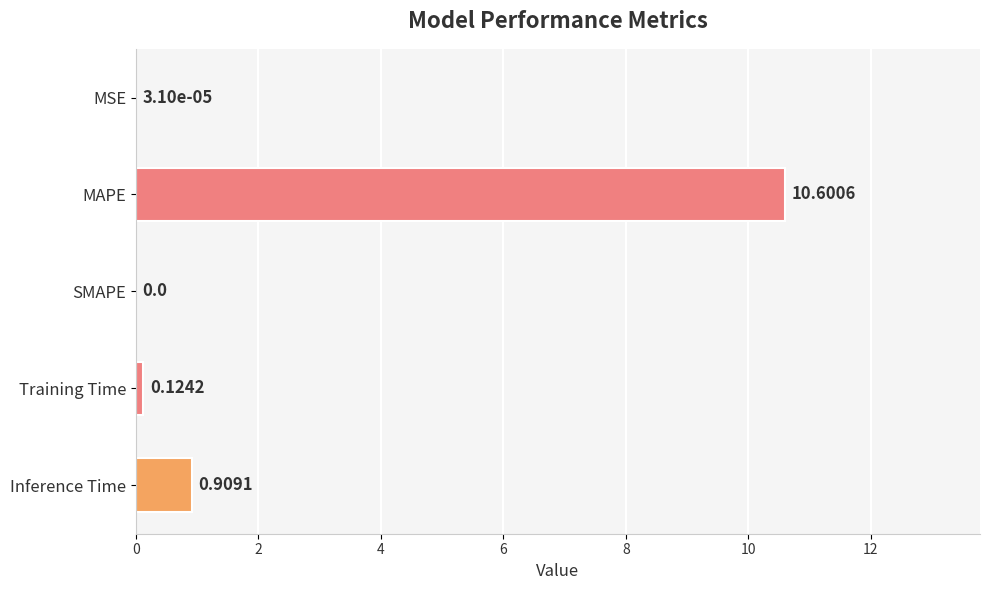

Where is the data nearest to the value 5?

Inference Time